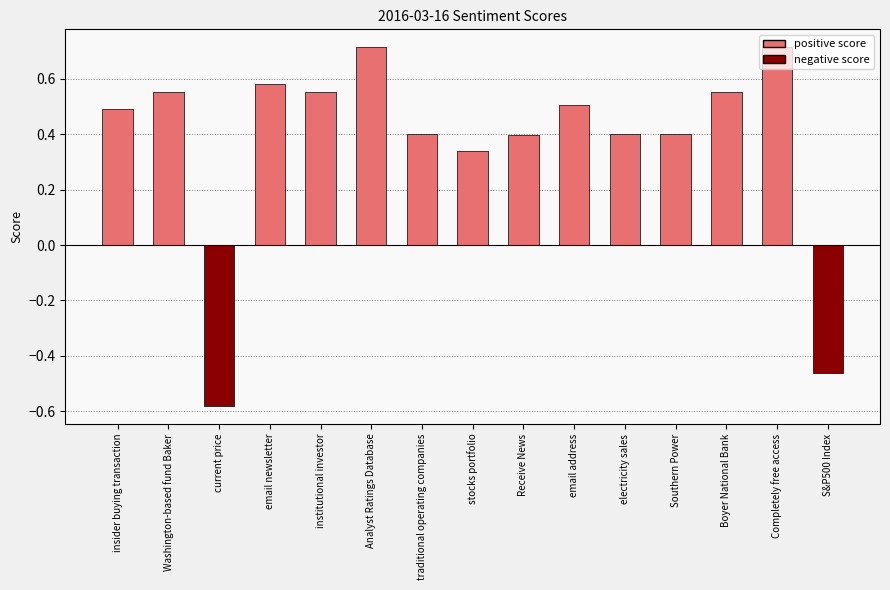

What is the change in value from current price to Southern Power?

+1.0